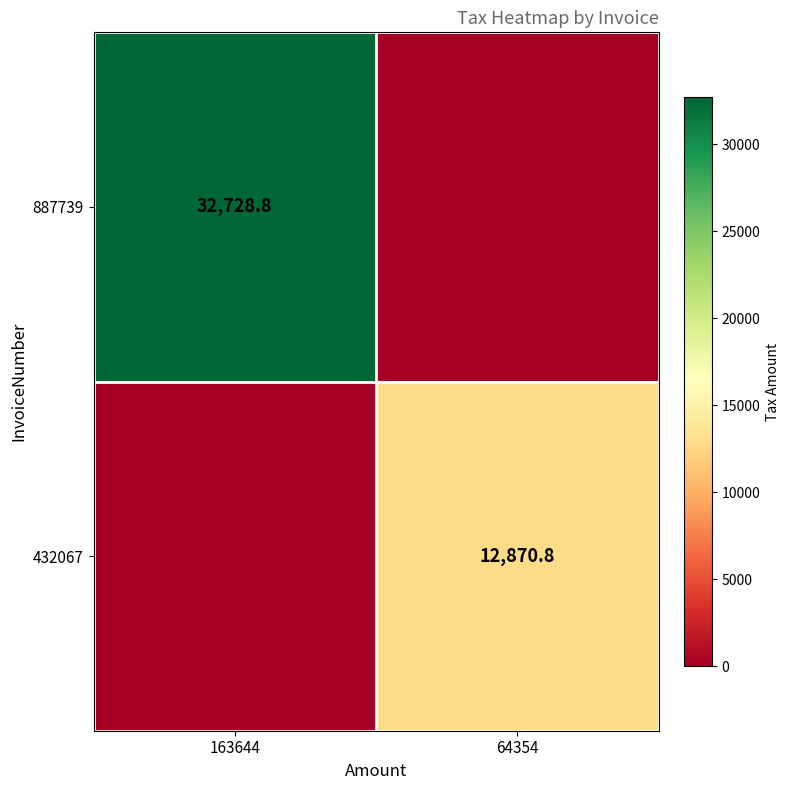

The value of 887739 at 163644 is 50417.3. True or false?

False